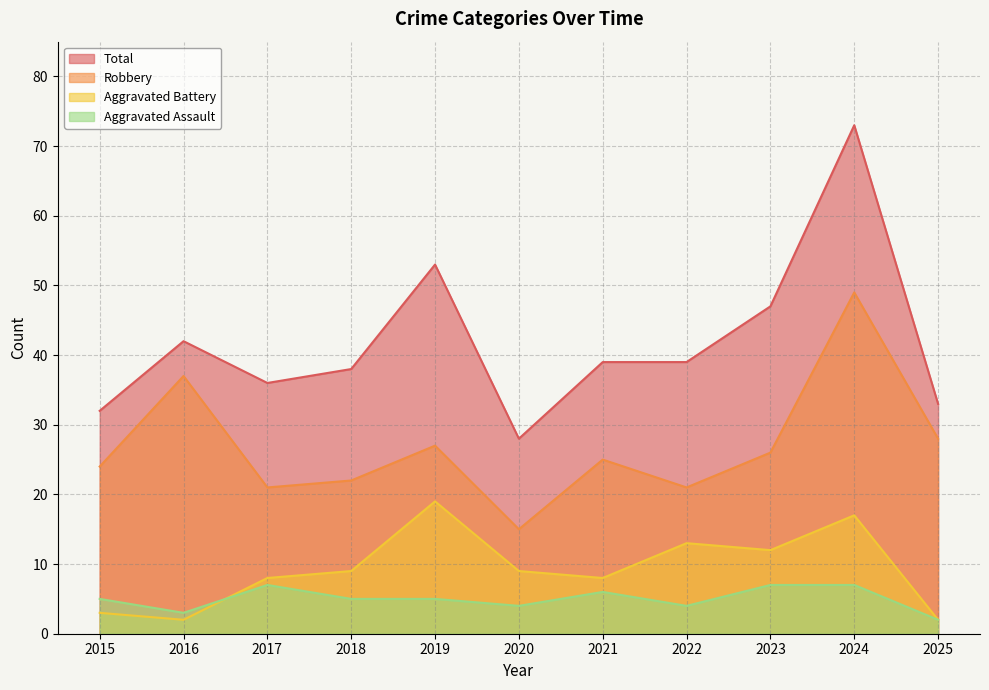

Does the chart display data point markers on the line(s)?

No